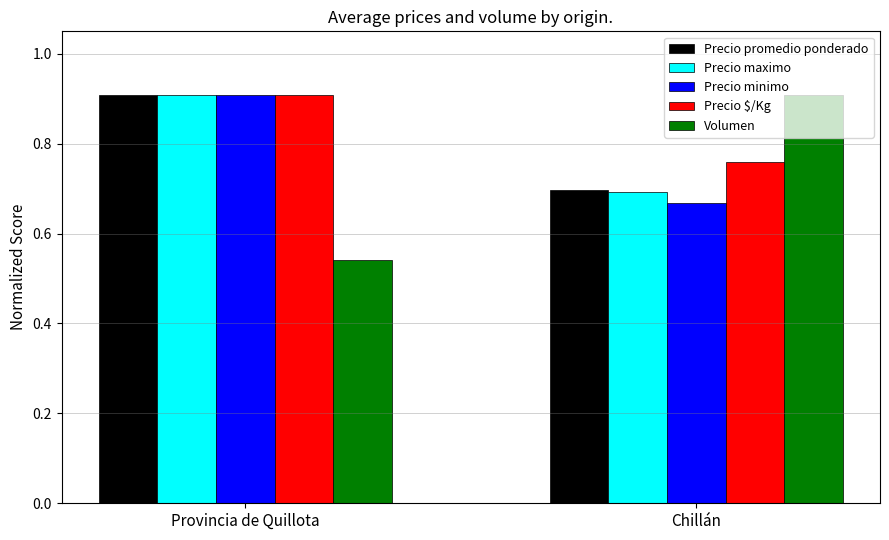

Between Provincia de Quillota and Chillán, which series saw the biggest shift?

Volumen